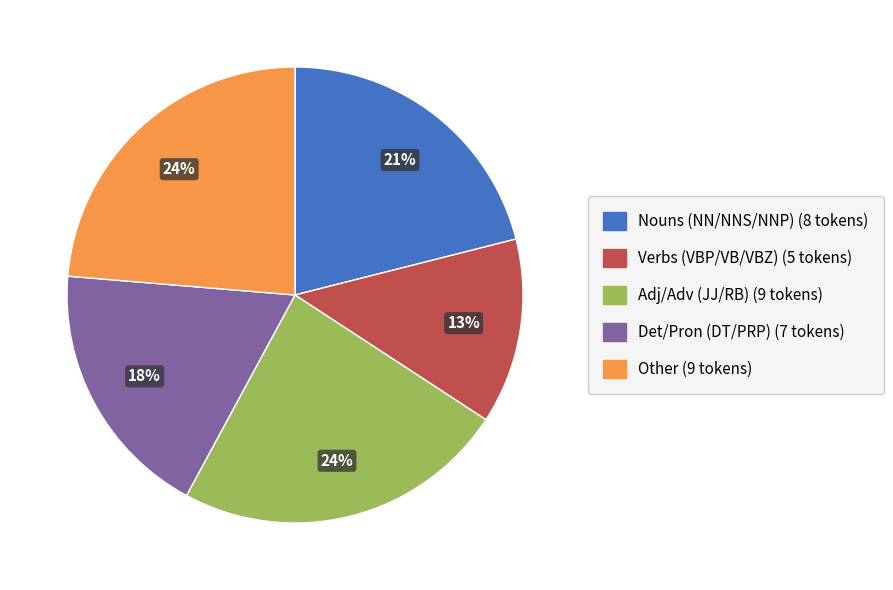

To the nearest percent, what is the average slice percentage?

20%